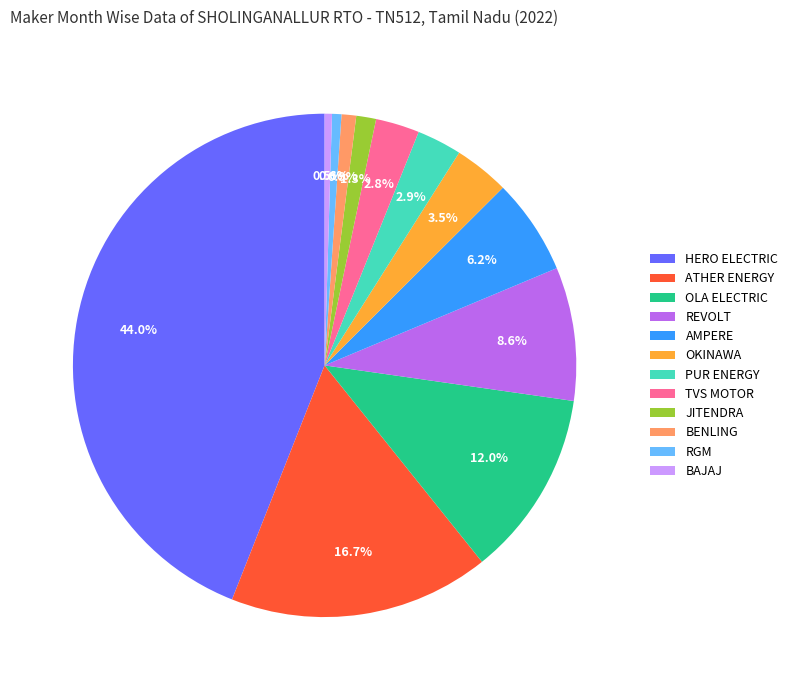

Is REVOLT the majority of the pie?

No